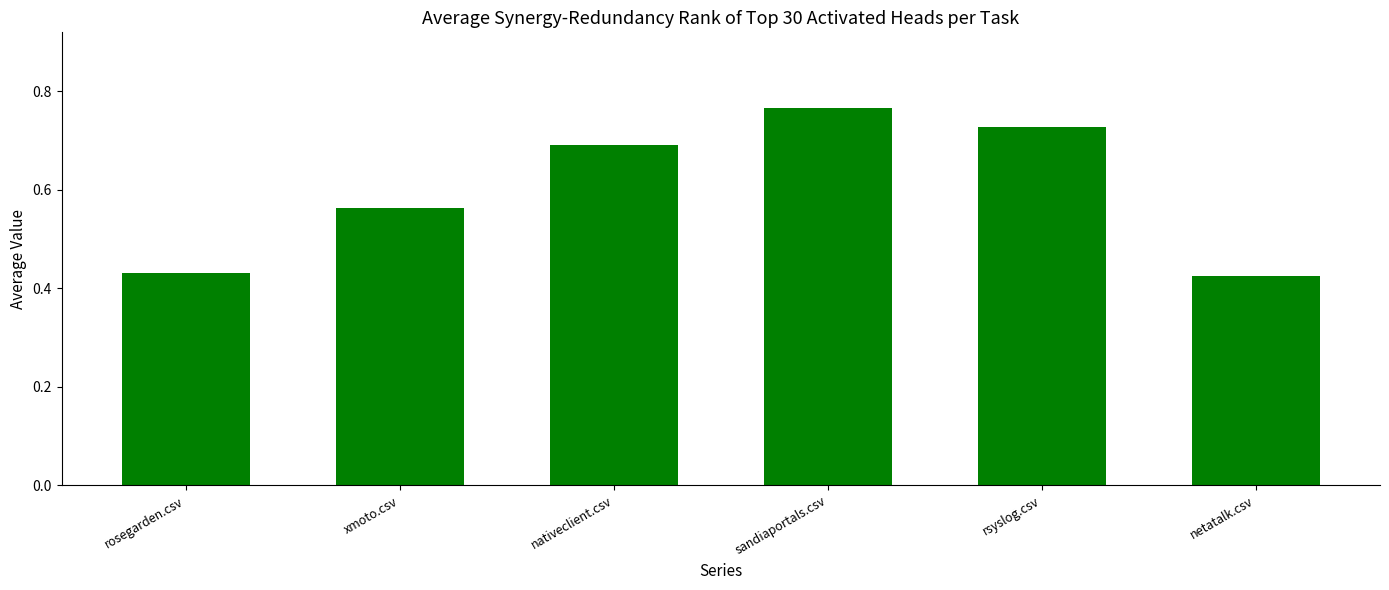

Reading left to right, extract all data points from this chart.

0.4	0.6	0.7	0.8	0.7	0.4